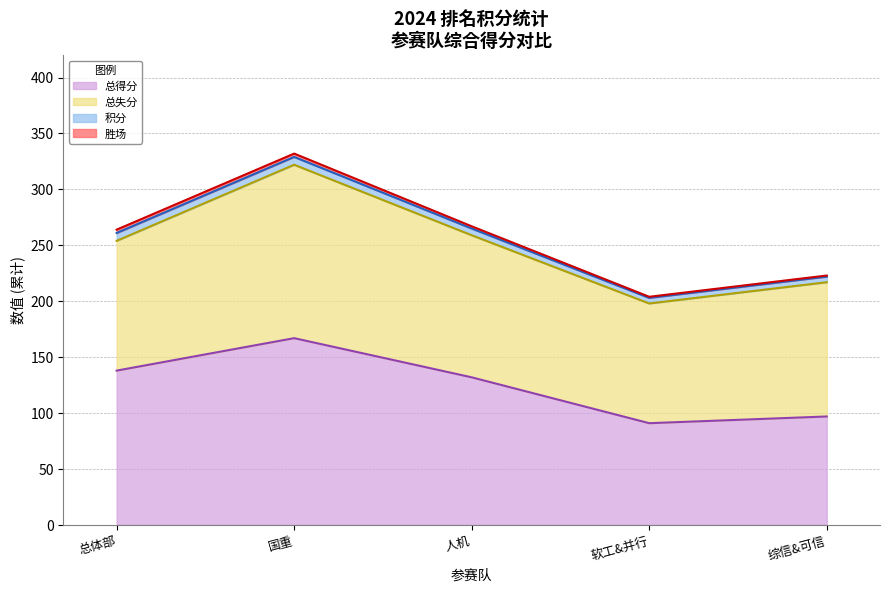

How many interior local valleys does the 总失分 series have?

1